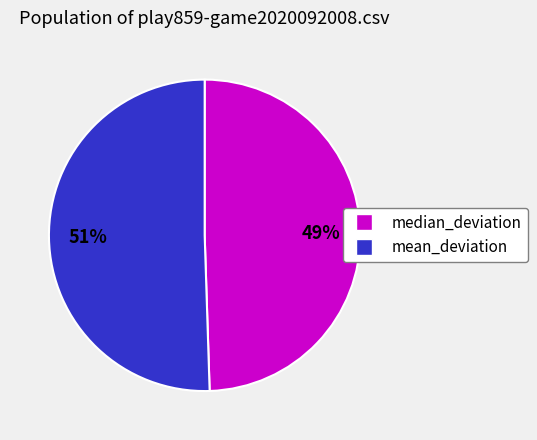

Does mean_deviation account for over 50% of the chart?

Yes